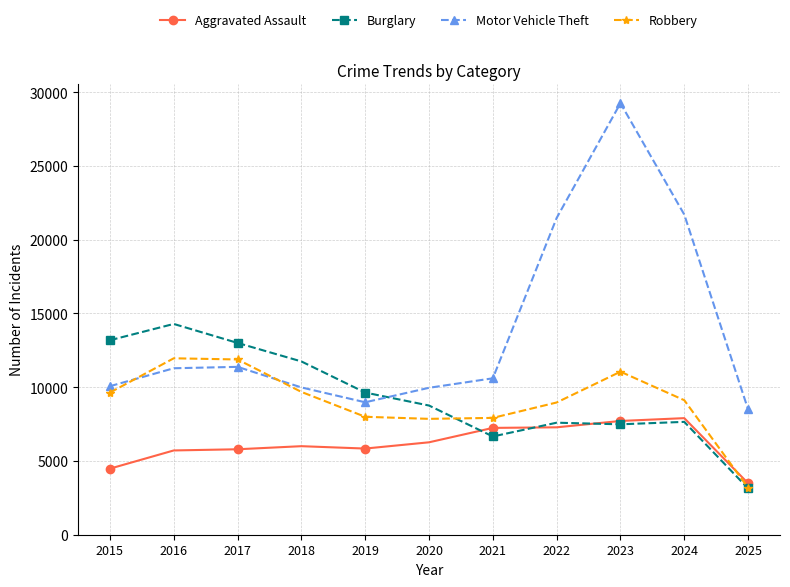

Rank the series by their maximum value, from lowest to highest.

Aggravated Assault, Robbery, Burglary, Motor Vehicle Theft